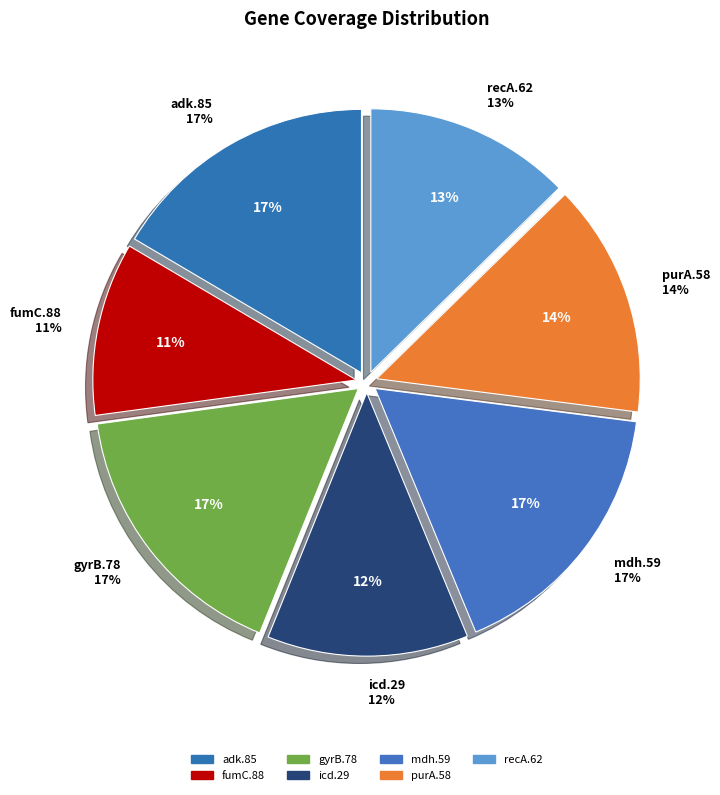

What is the ratio of the value at icd.29 to the value at adk.85?

0.7